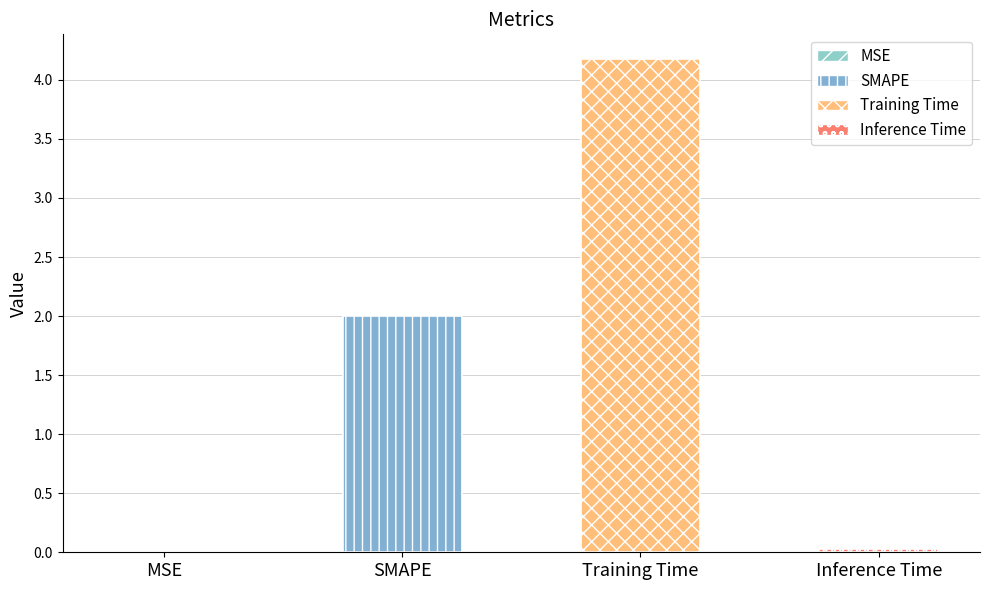

At which label is the value closest to 2?

SMAPE